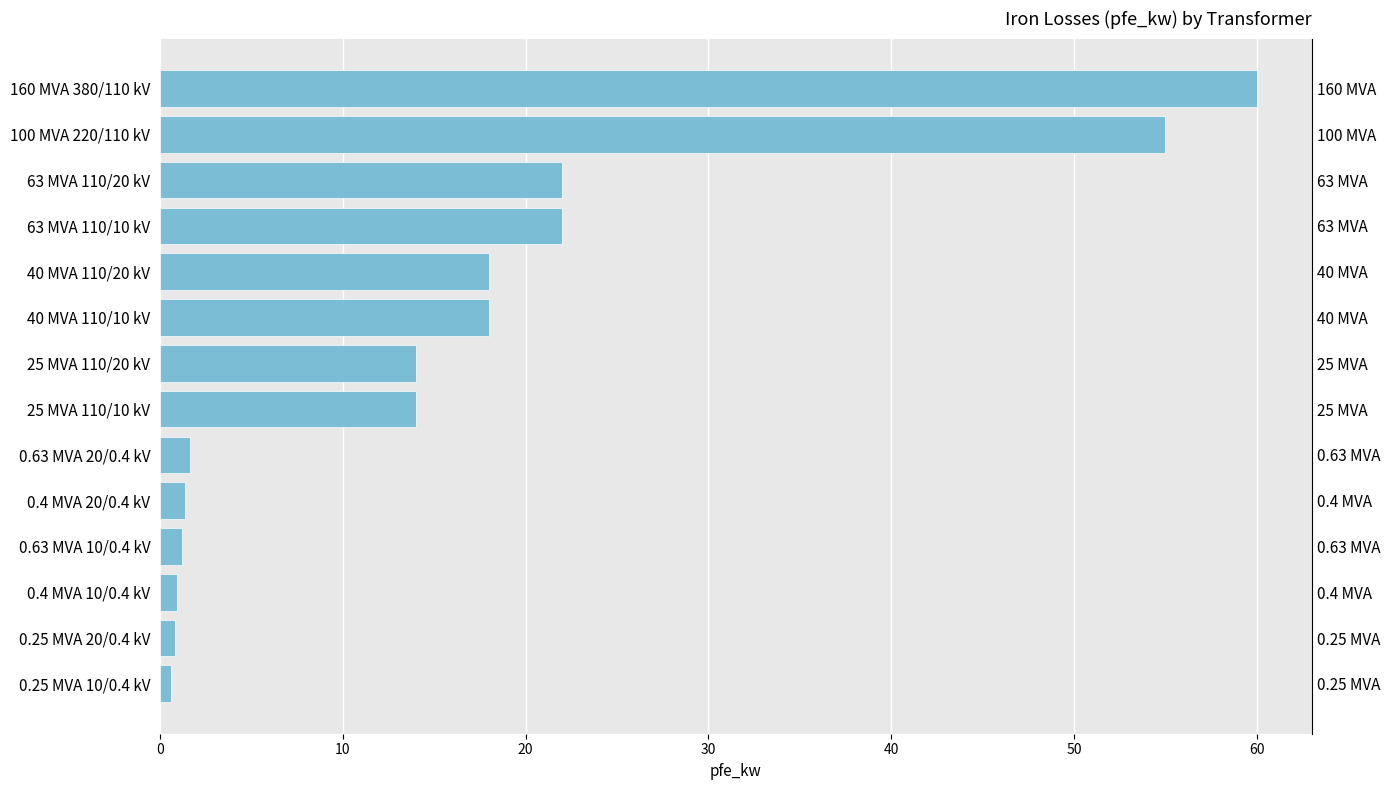

Which category has the highest value across all series?

160 MVA 380/110 kV